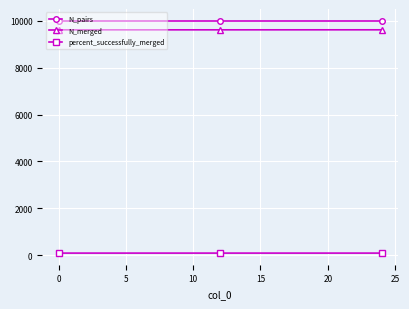

At how many categories does at least one series exceed 1209?

3